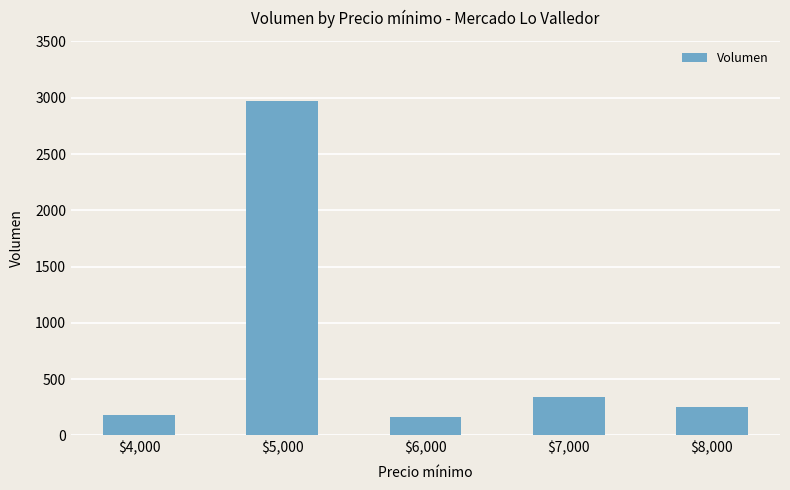

Where is the data nearest to the value 1565?

$7,000